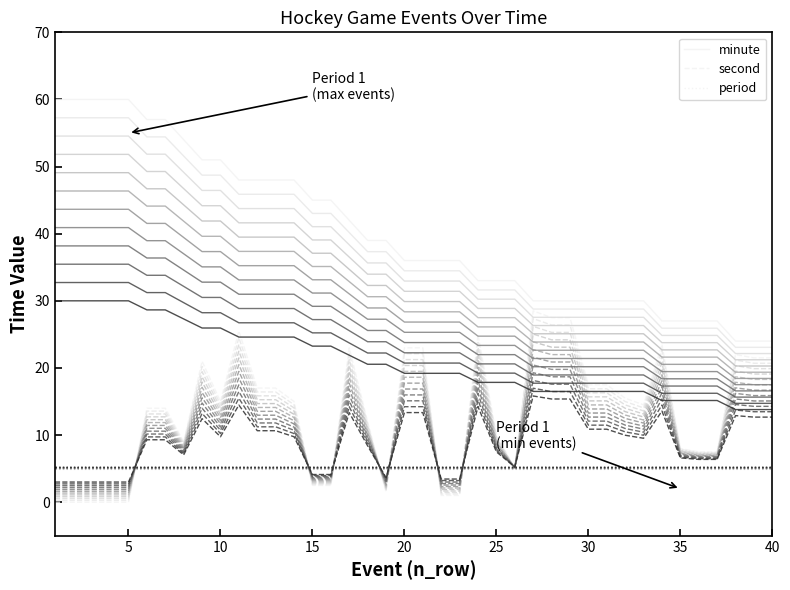

Does the chart have visible grid lines?

No